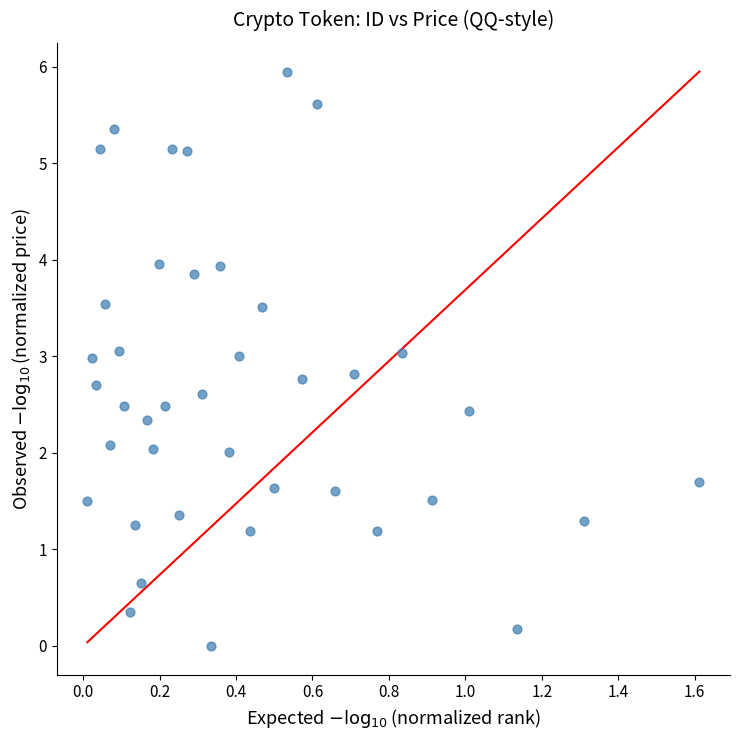

What is the range of Y values (max minus min)?

6.0